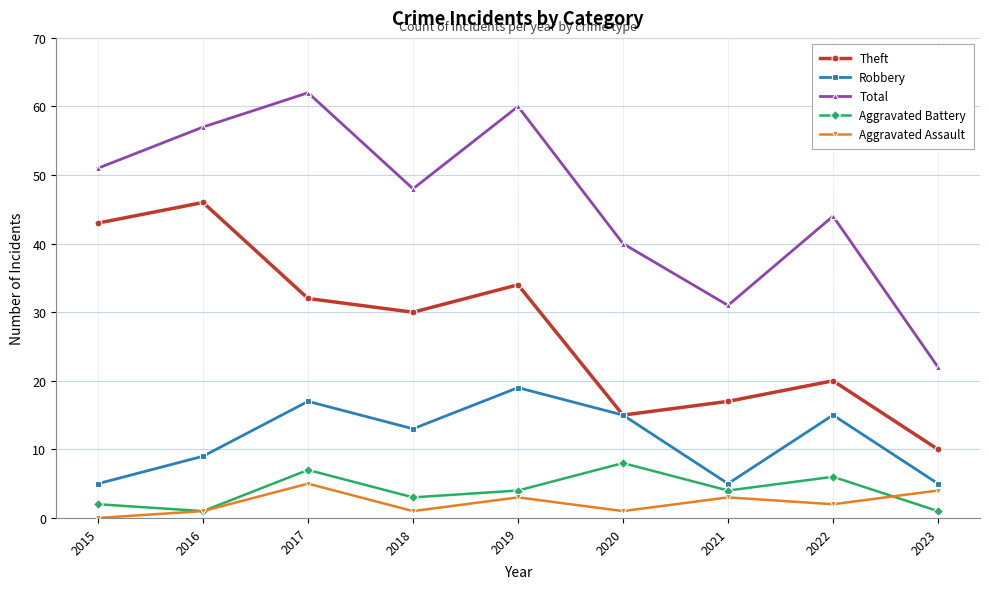

Which category has the lowest value across all series?

2015